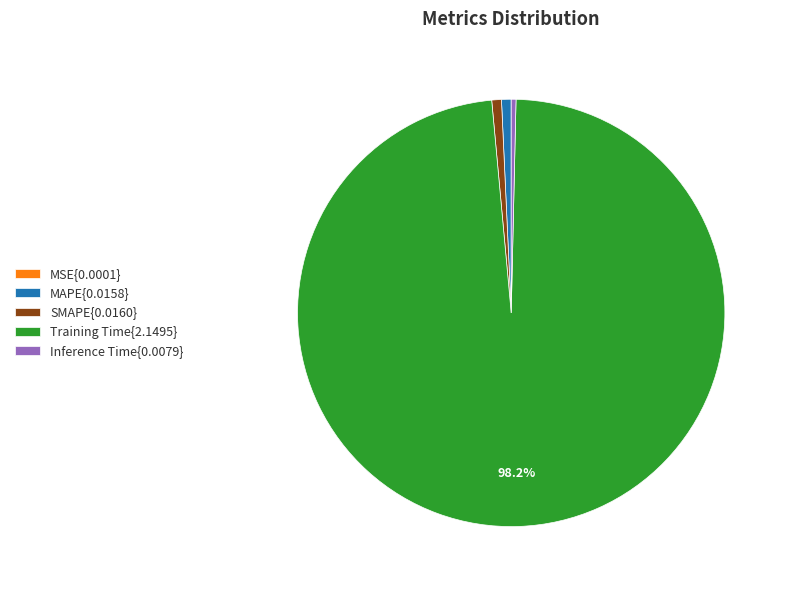

To the nearest percent, what is the difference between the largest and smallest slice percentages?

98%